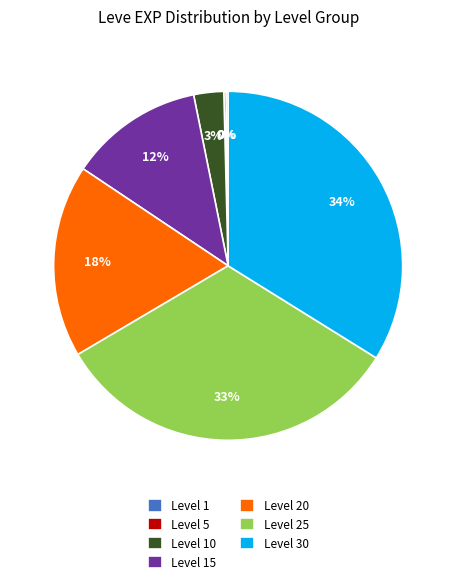

Is there a majority slice in this chart?

No